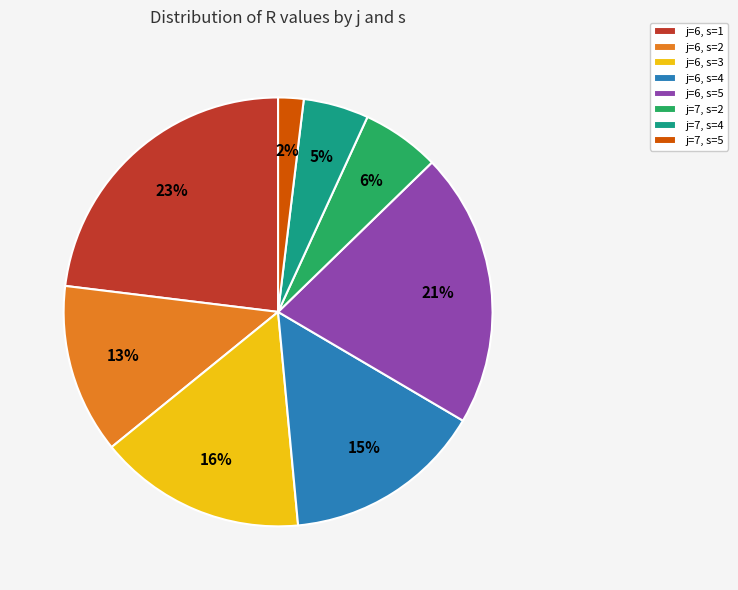

Rank the categories by value from lowest to highest.

j=7, s=5, j=7, s=4, j=7, s=2, j=6, s=2, j=6, s=4, j=6, s=3, j=6, s=5, j=6, s=1